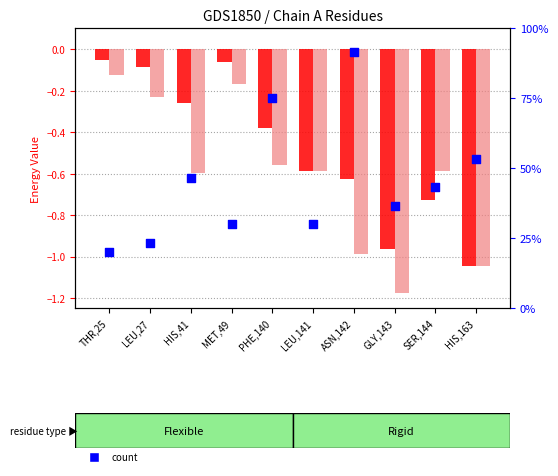

Which series reaches the minimum Y coordinate?

min value, Detection Call = ABSENT